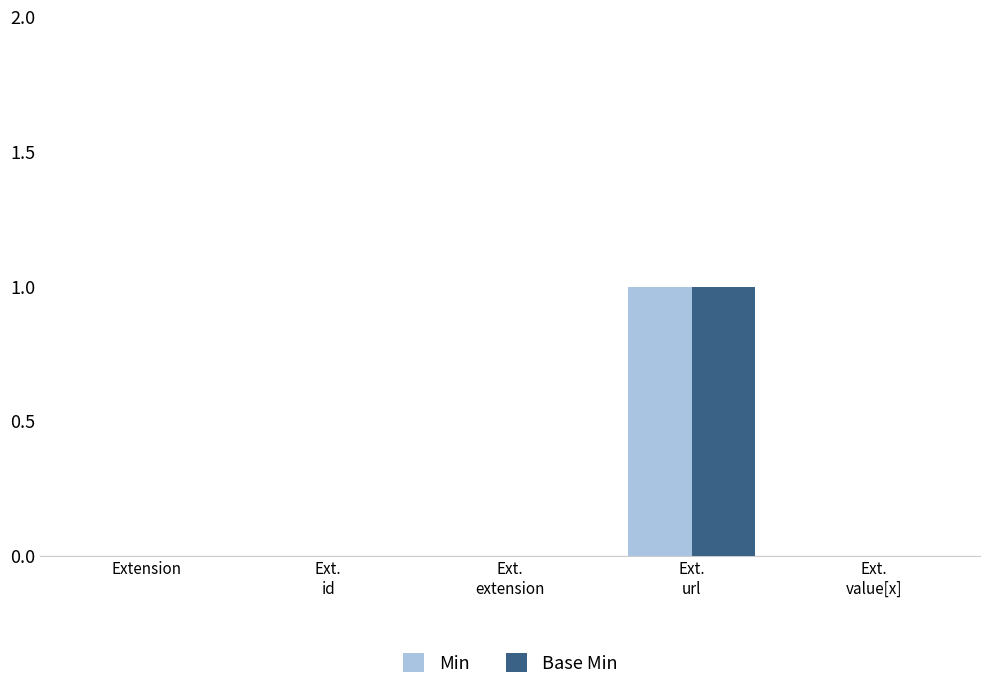

The value of Min at Extension is 1. True or false?

False